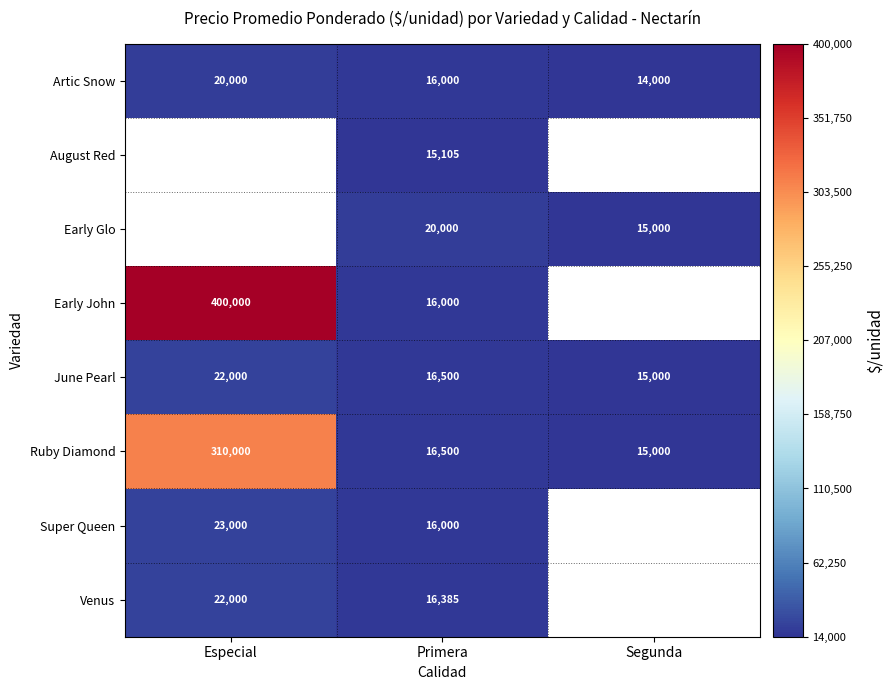

At which label does Artic Snow first exceed 16000?

Especial